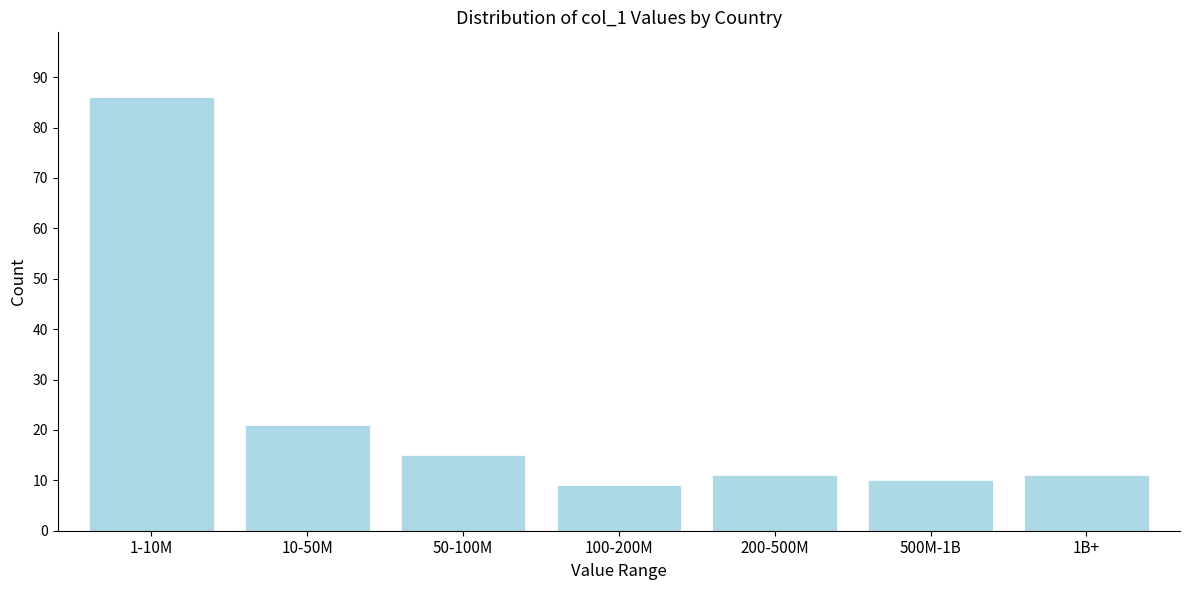

Reading left to right, extract all data points from this chart.

86	21	15	9	11	10	11